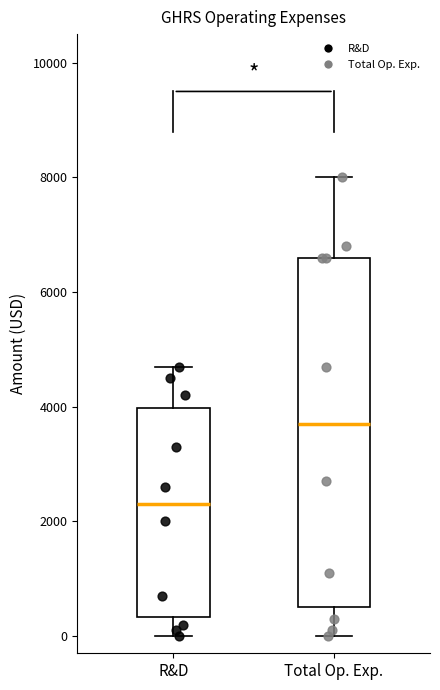

Reading left to right, transcribe this box plot: for each box, give where its median line is, the range the box spans, and where its two whiskers end, as read against the y-axis. The values are not printed on the chart, so give them approximately, as read against the axis.

R&D: median 2400, box 400 to 4000, whiskers 0 to 4800
Total Op. Exp.: median 3800, box 600 to 6600, whiskers 0 to 8000